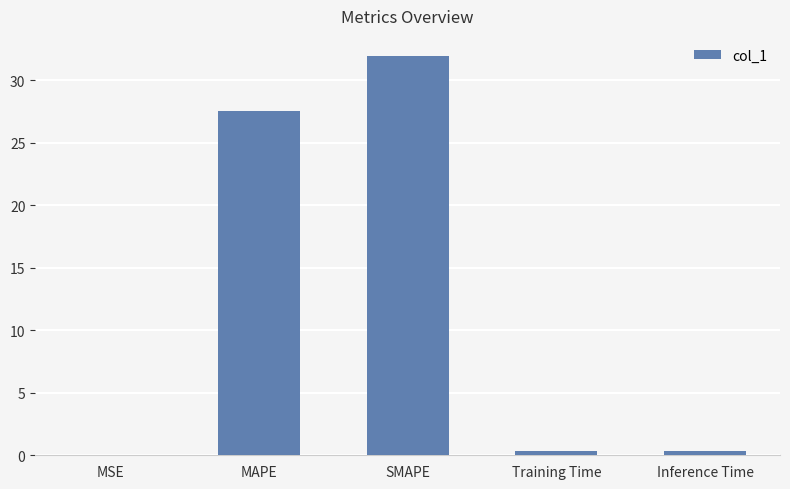

Is it true that the value at SMAPE is 32.0?

True